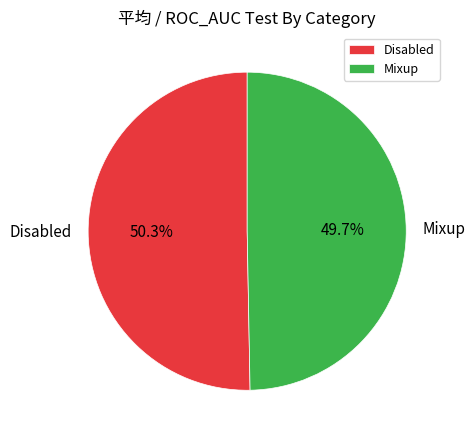

To the nearest percent, what percentage of the pie is Mixup?

50%